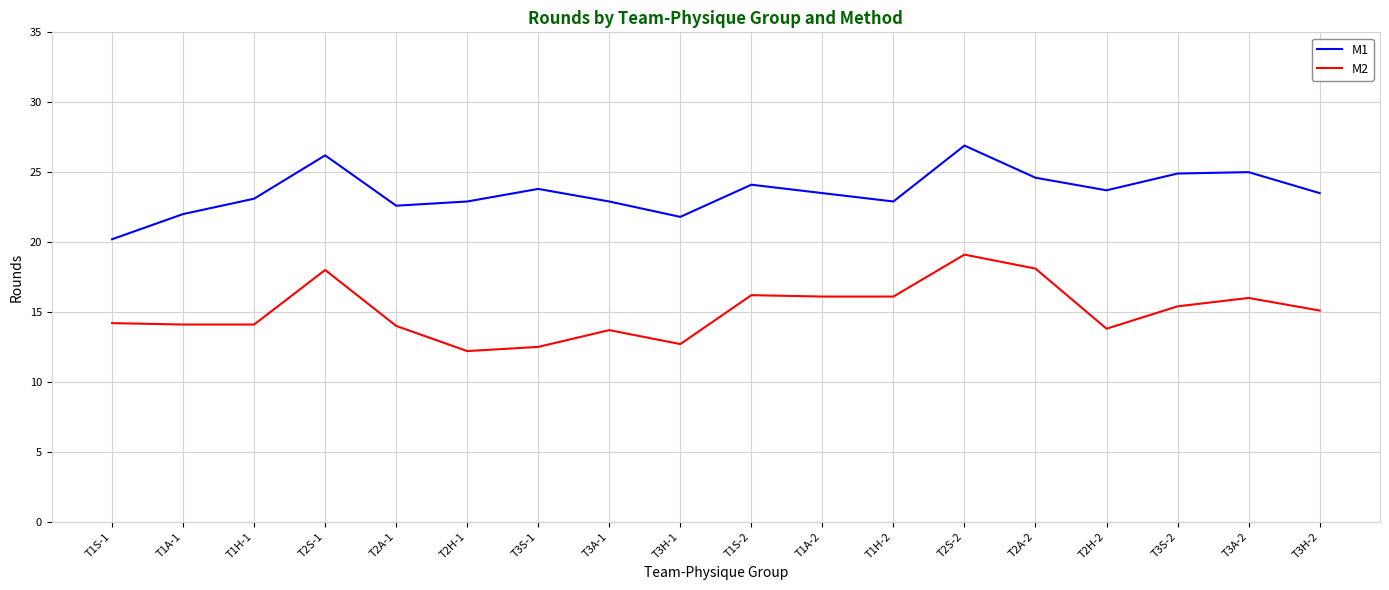

True or false: M1 and M2 intersect in this chart.

False